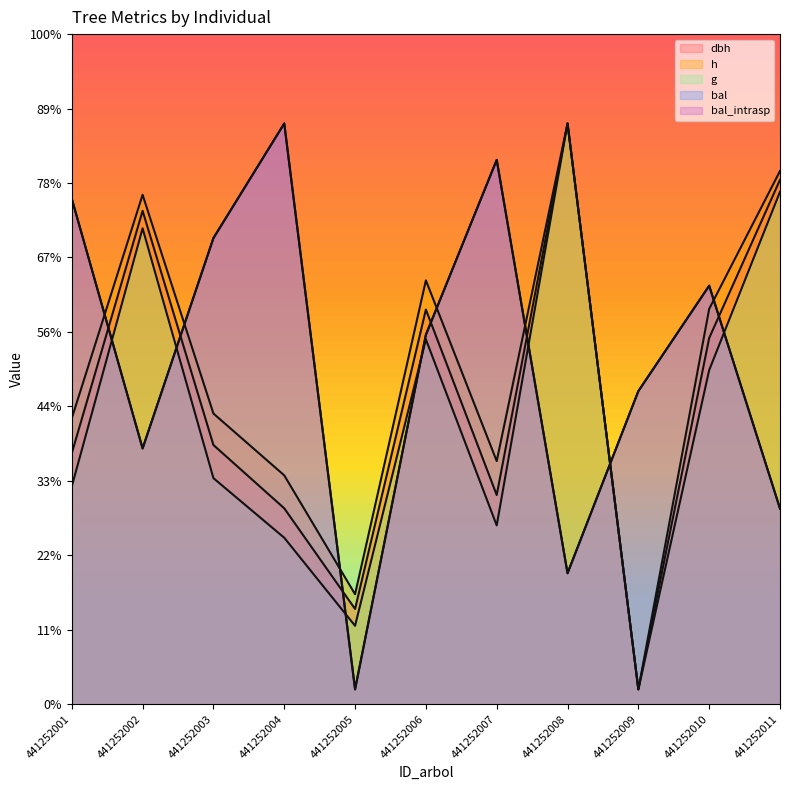

True or false: g and dbh intersect in this chart.

False